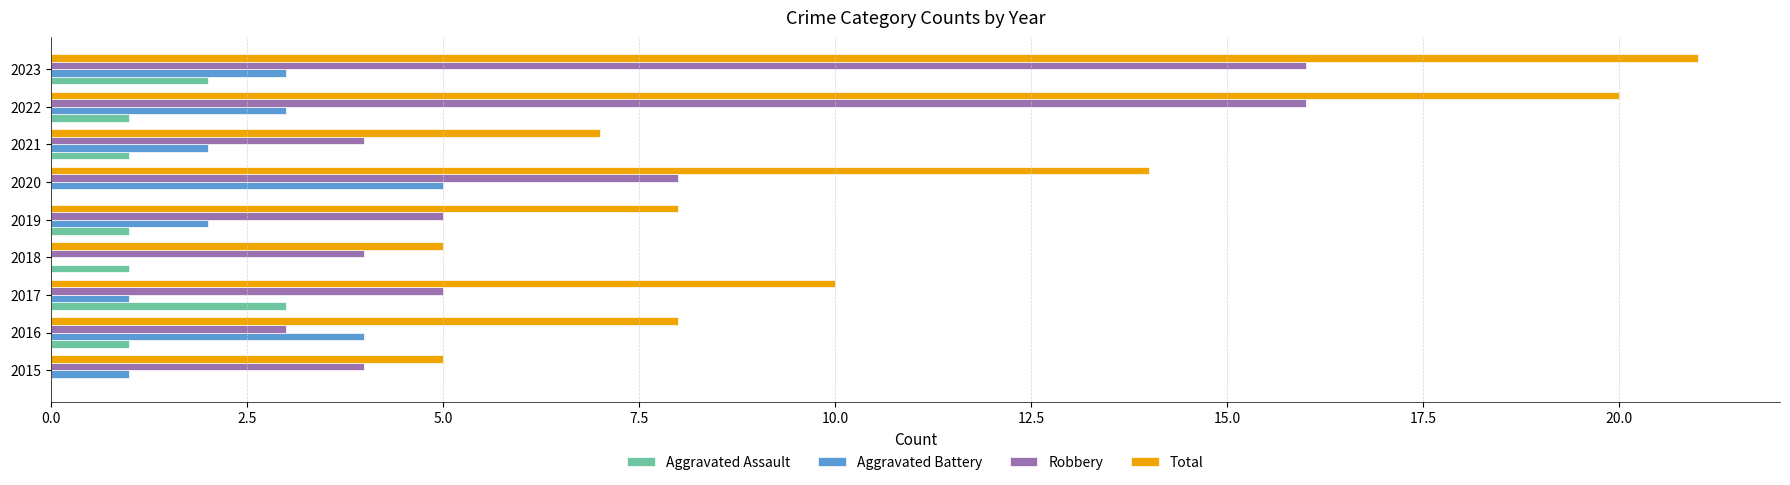

At which category is the sum across all series the highest?

2023